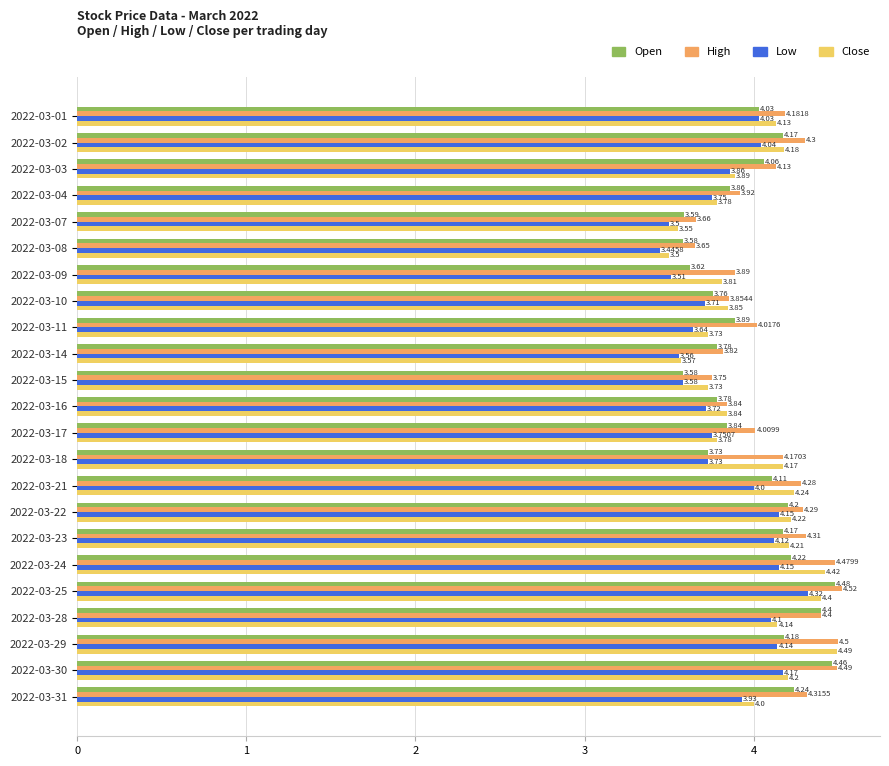

What is the difference between the second highest and second lowest values in the Open series?

0.9